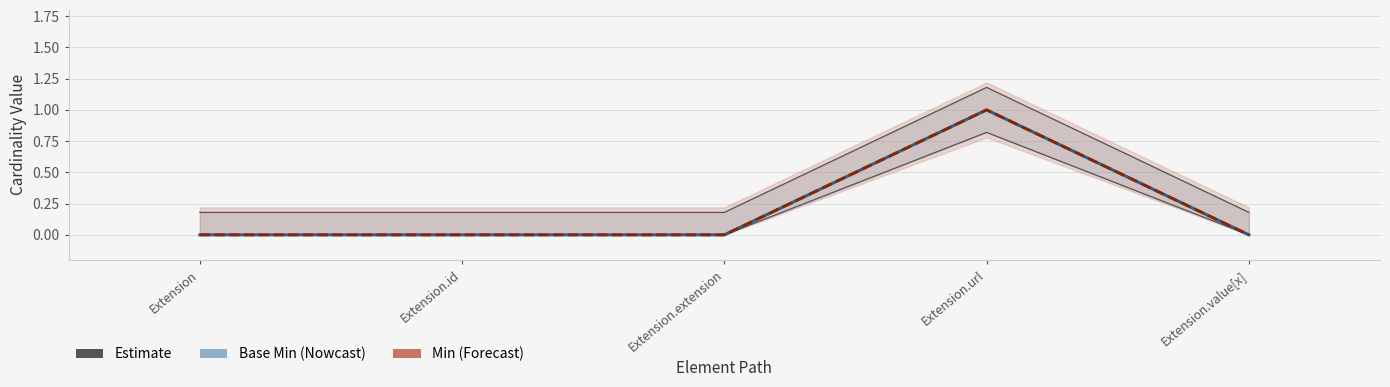

Where is Base Min nearest to the value 0?

Extension